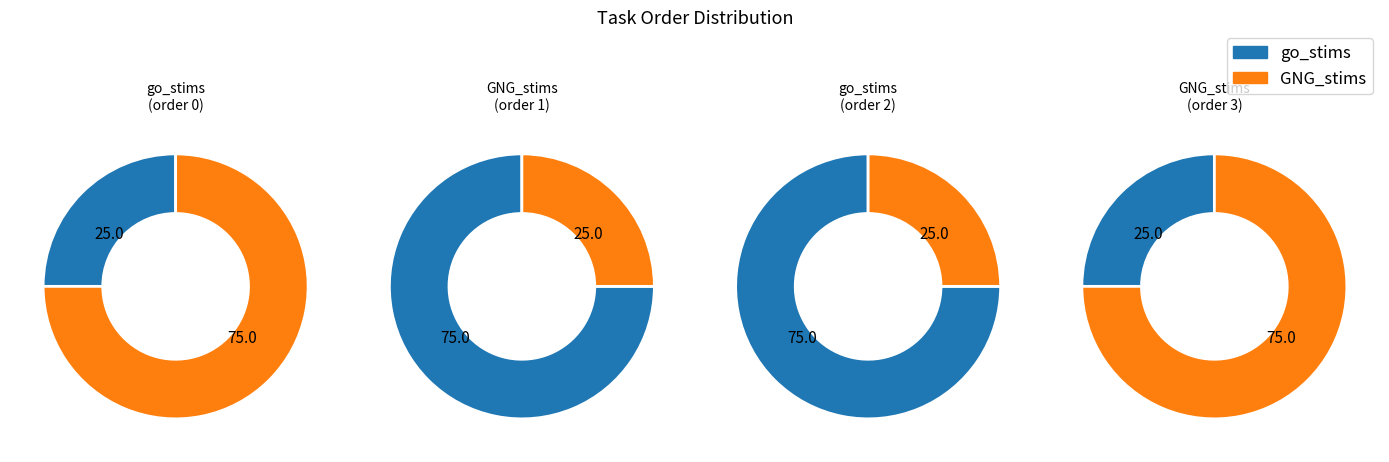

How many slices are in this pie chart?

2